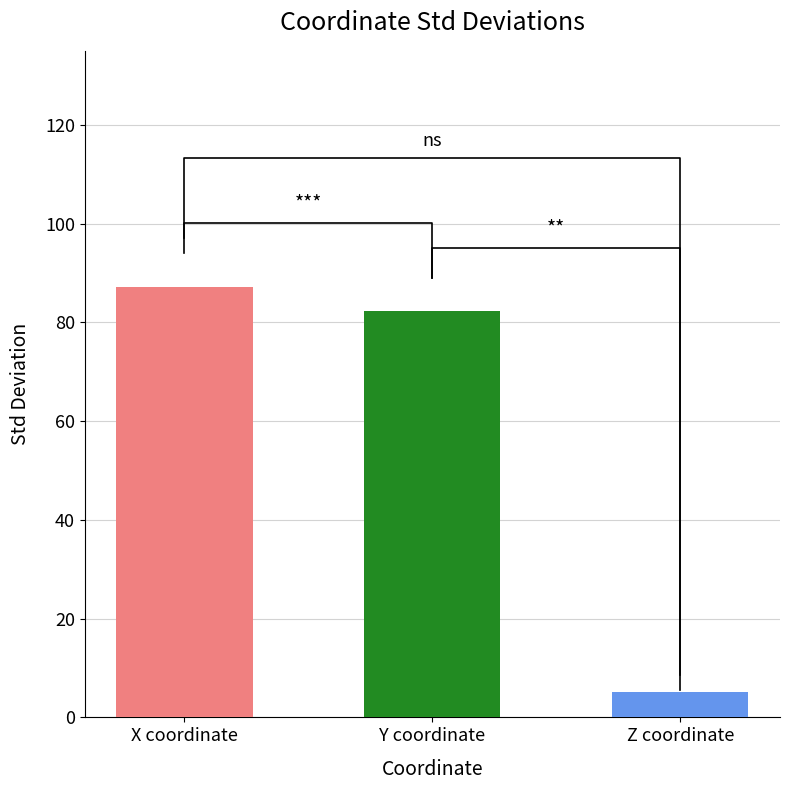

At how many categories does at least one series exceed 56?

2